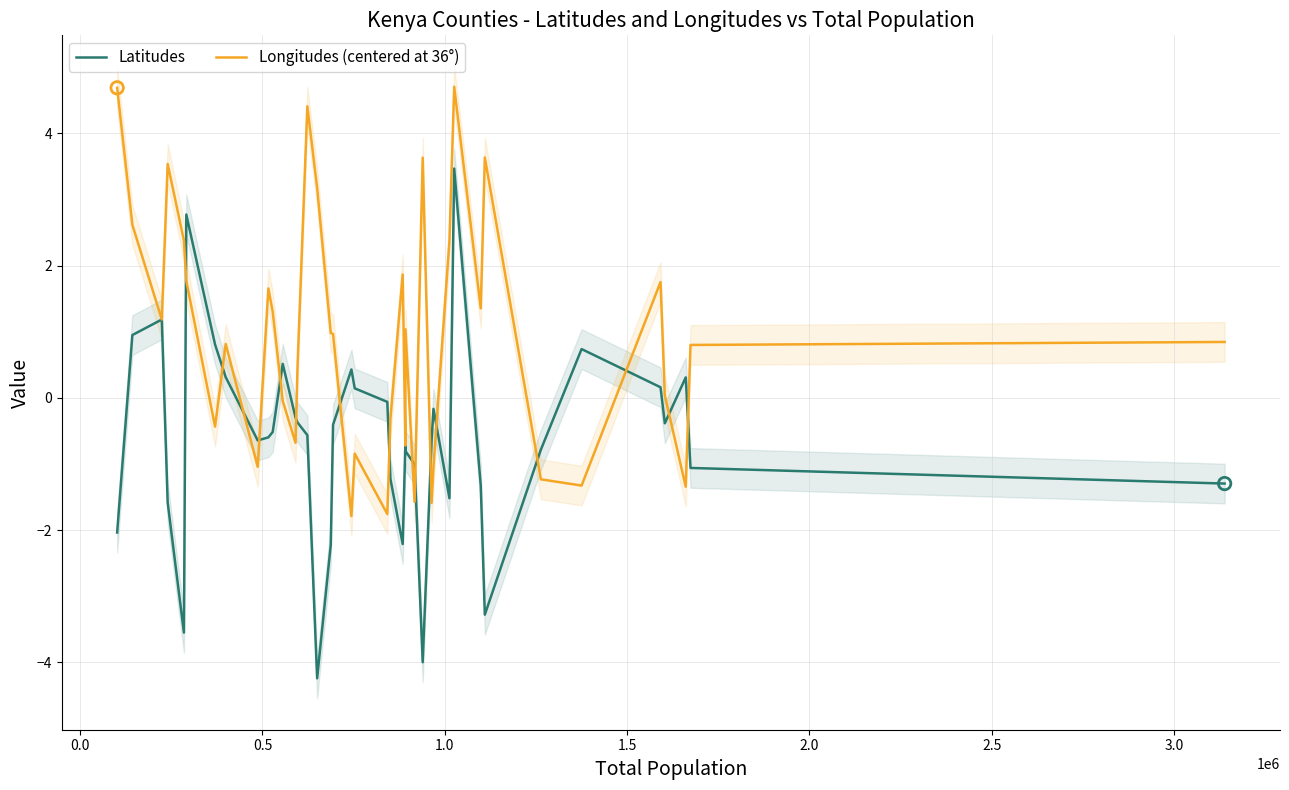

At how many categories does at least one series exceed -3?

40